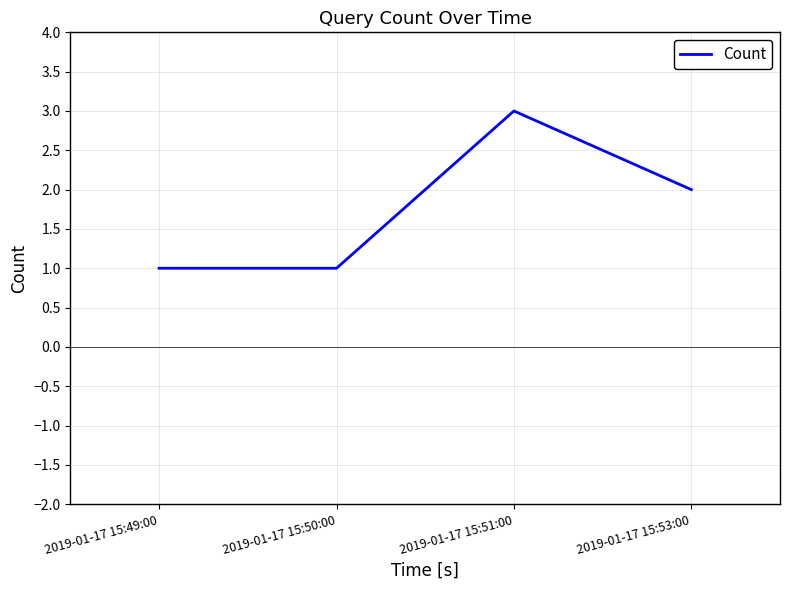

What position from the right is 2019-01-17 15:51:00?

2